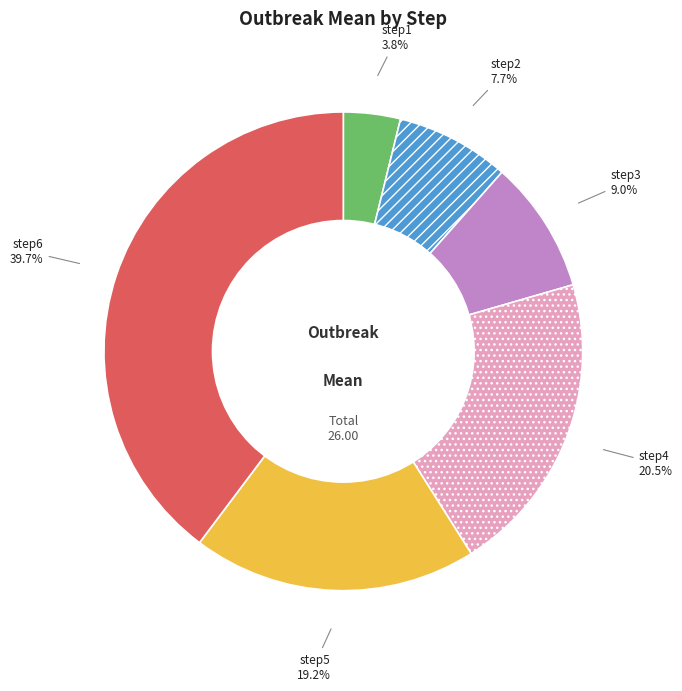

How many slices are in this pie chart?

6